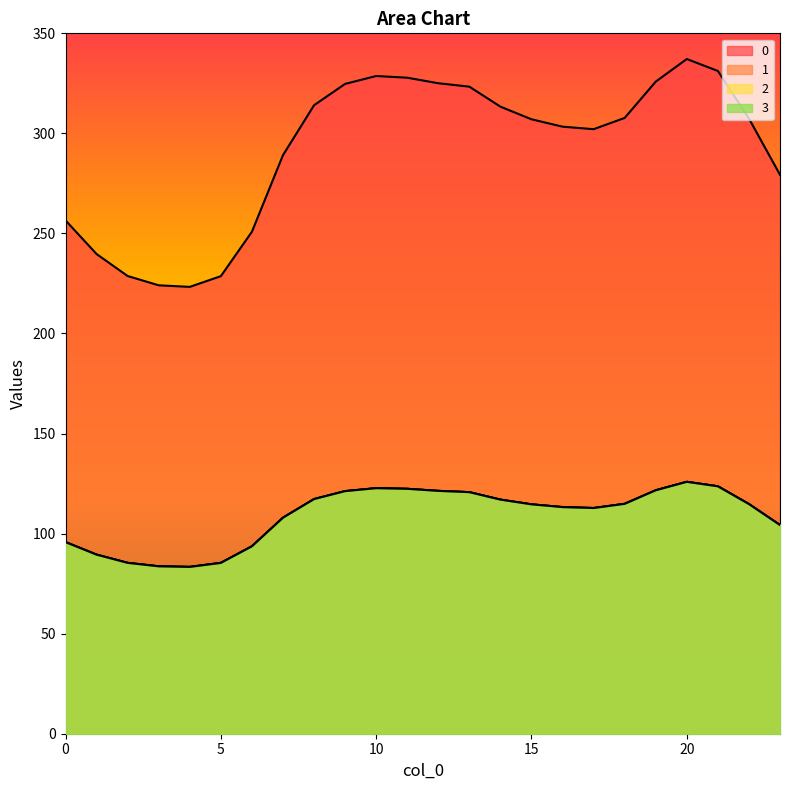

True or false: 1 has more than 1 points higher than both neighbors.

True